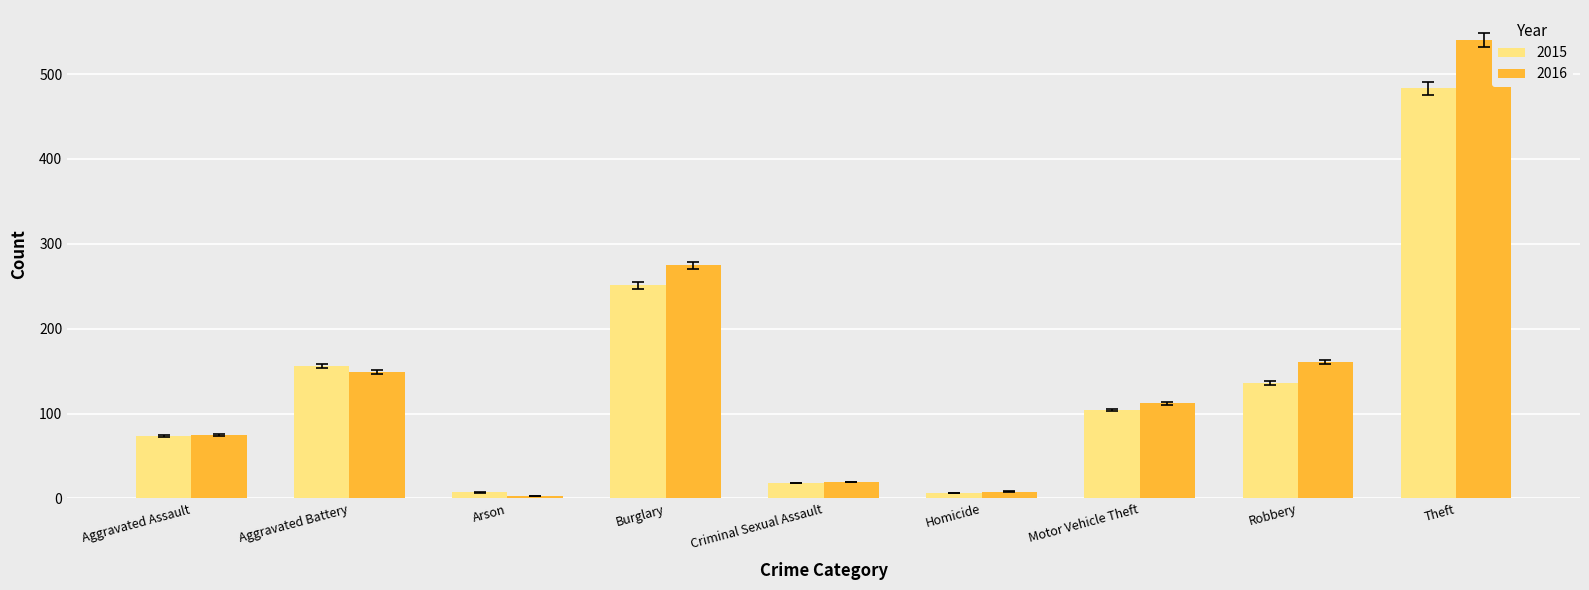

List the series in order of their peak value, lowest first.

2015, 2016